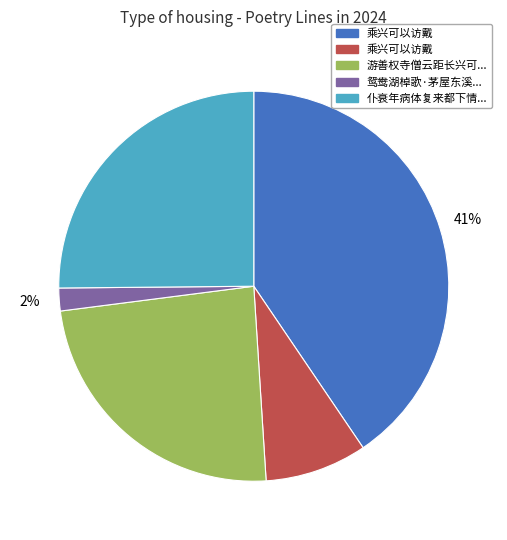

Is there any slice that represents more than half of the pie?

No